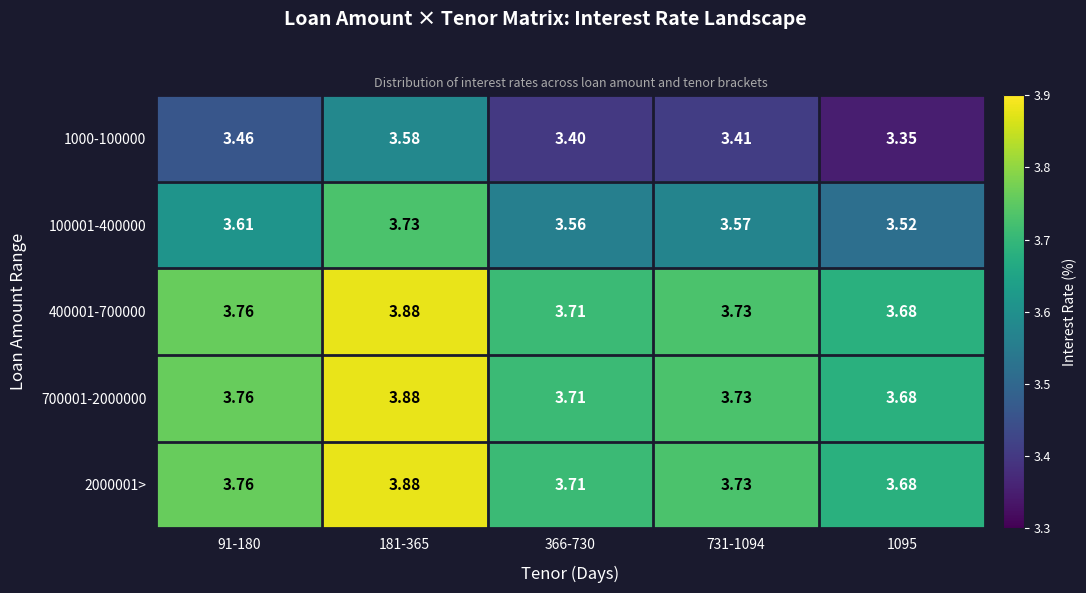

Is the value of 1000-100000 at 91-180 greater than the value of 2000001> at 1095?

No